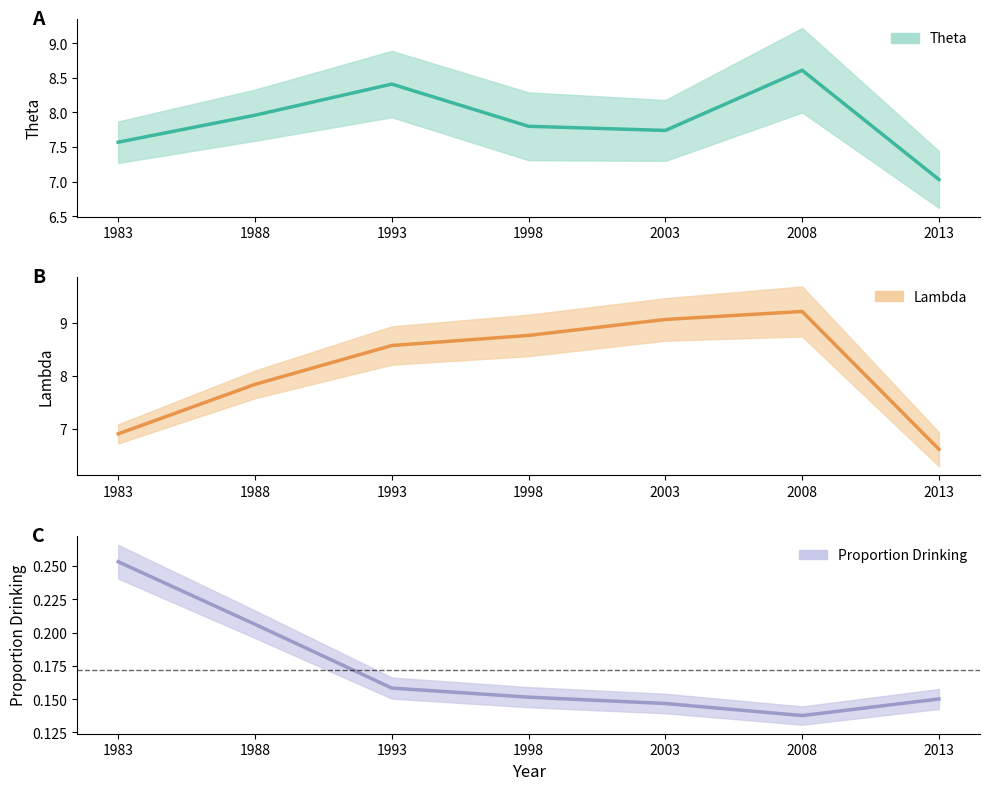

True or false: theta and proportion drinking cross at least once.

False